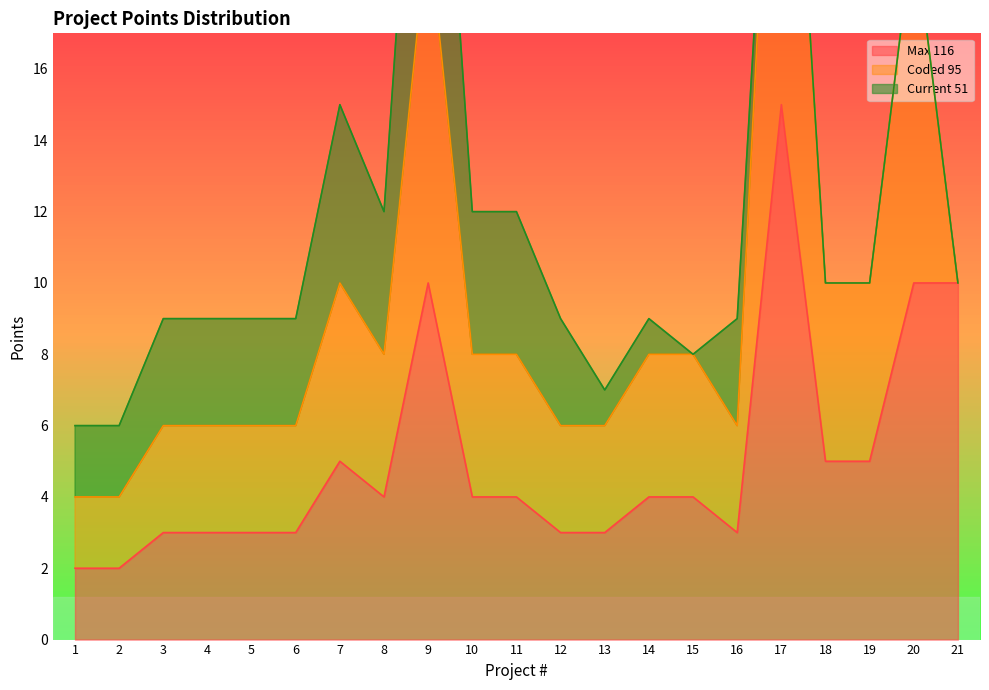

True or false: Current 51 has a value of 2 at 11.

False